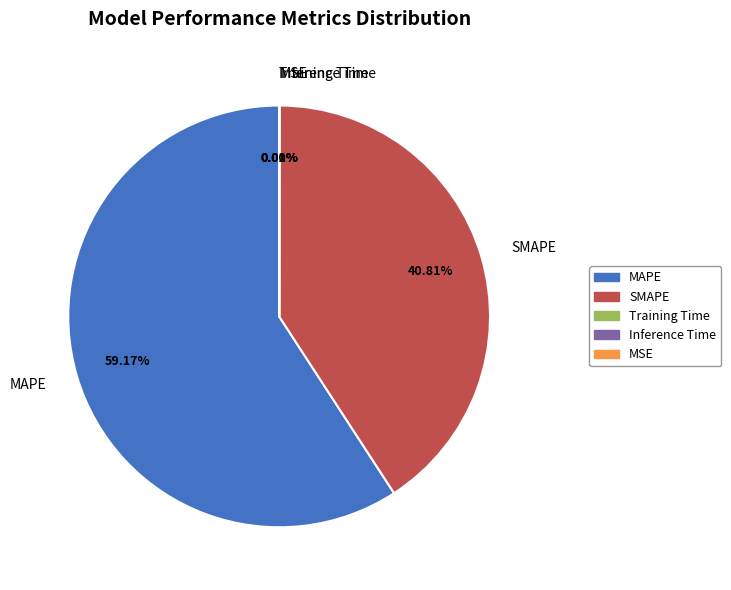

Which slice represents more than half of the pie?

MAPE